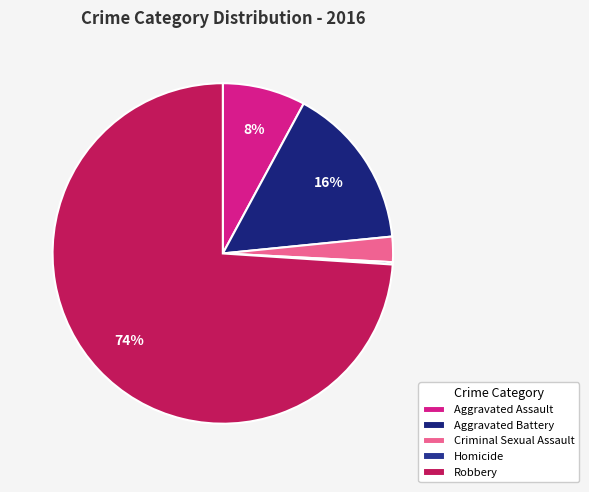

What is the largest slice in the pie chart?

Robbery